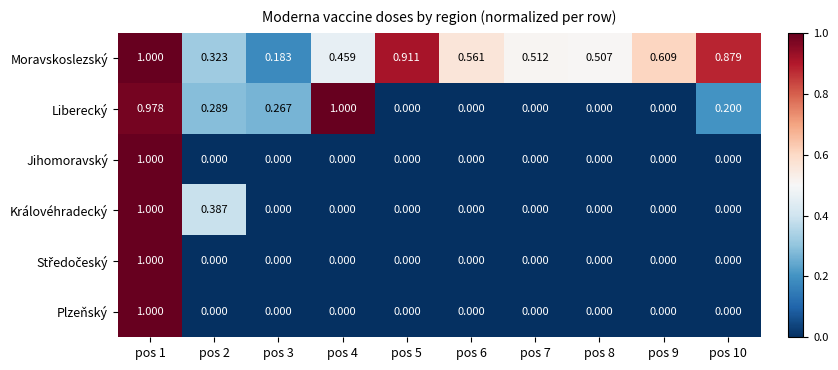

Which series has the largest total across all categories?

Moravskoslezský